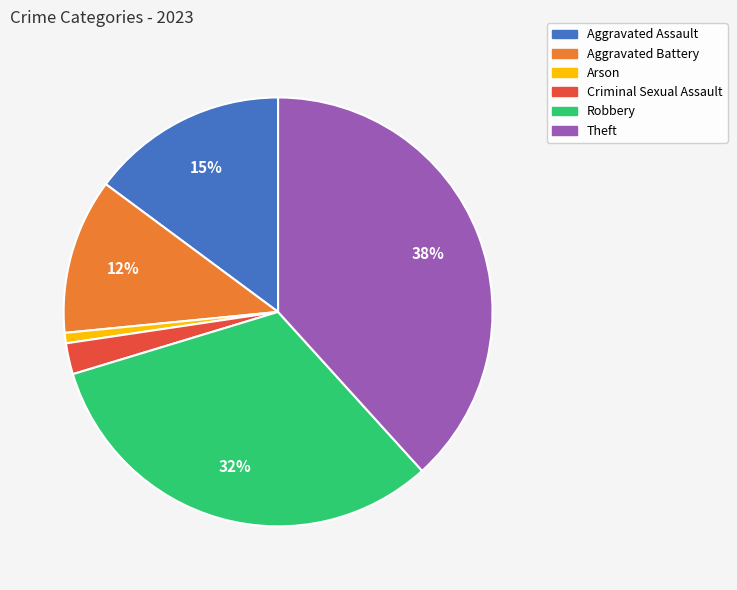

What is the smallest slice in the pie chart?

Arson